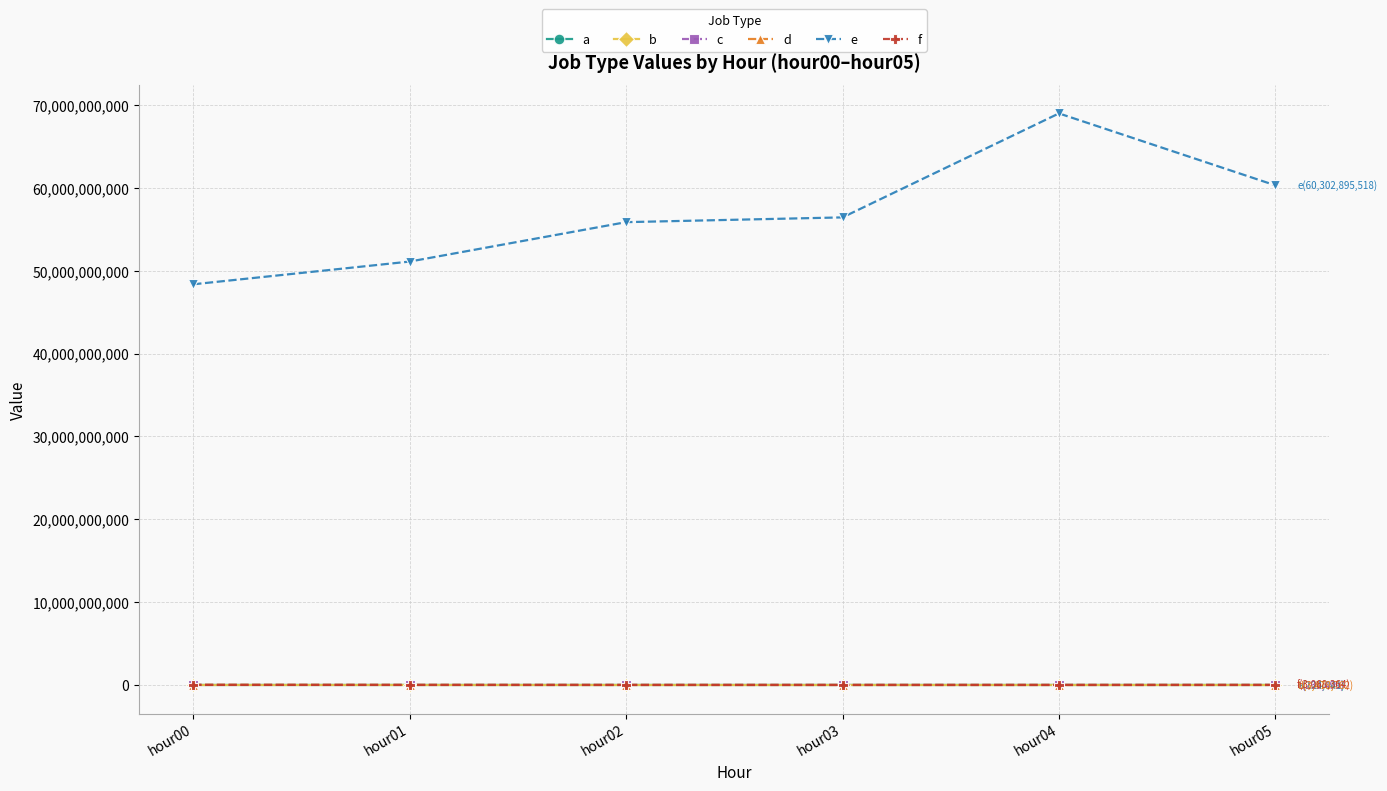

True or false: f and a cross at least once.

False